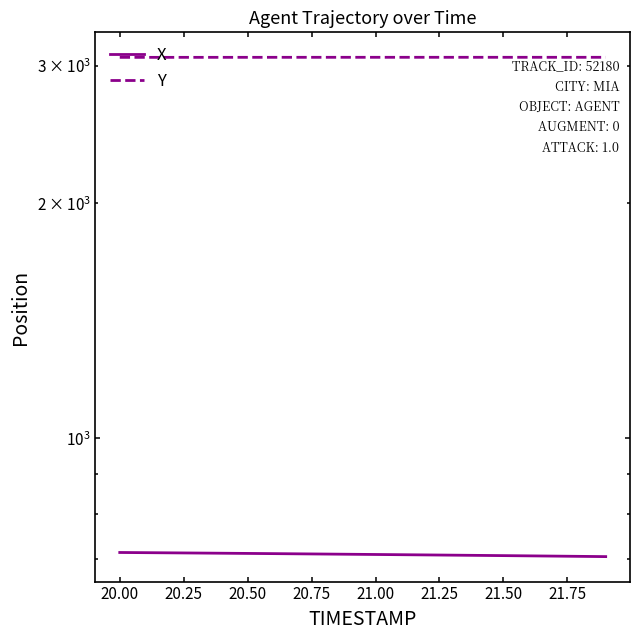

Is the value of X at 21.75 greater than the value of Y at 16?

No